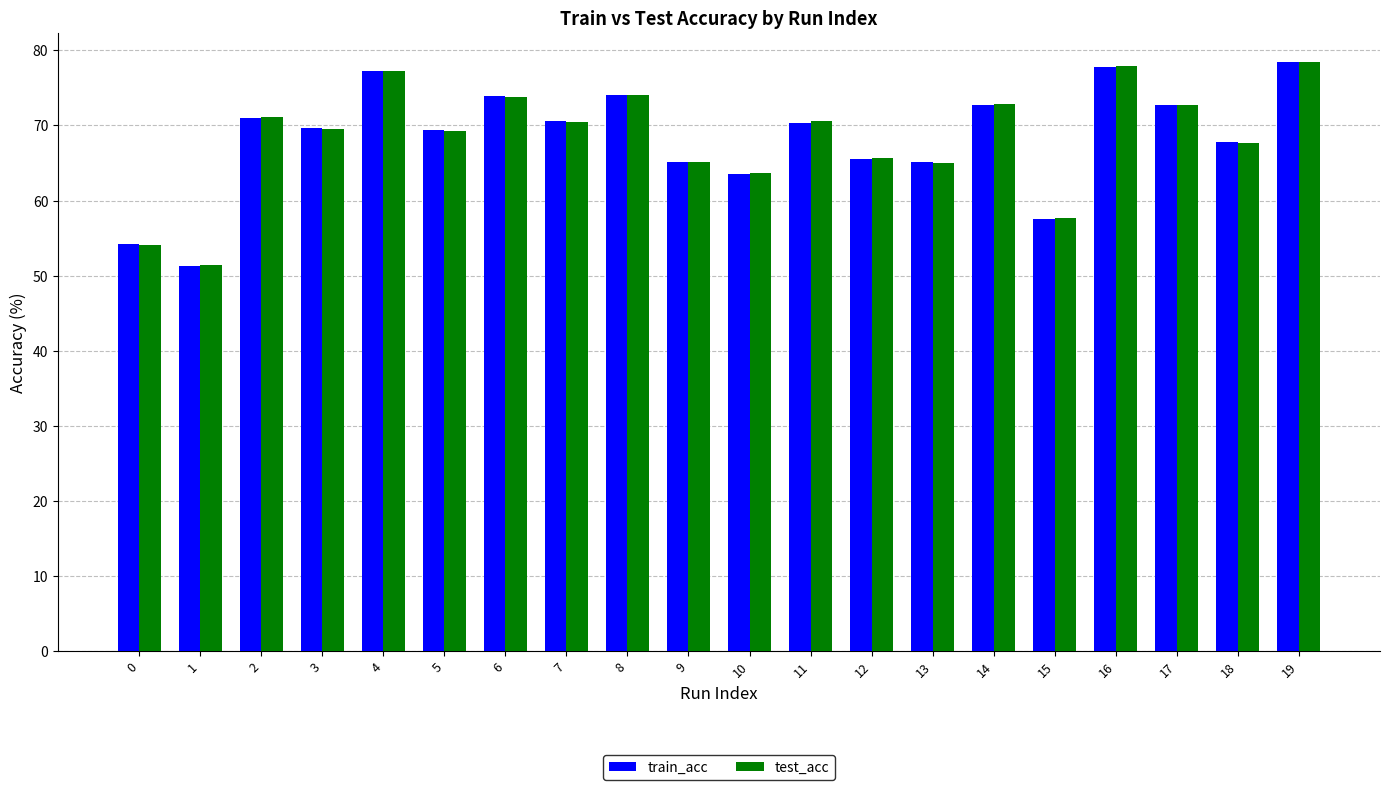

Which series changed the most between 0 and 7?

test_acc